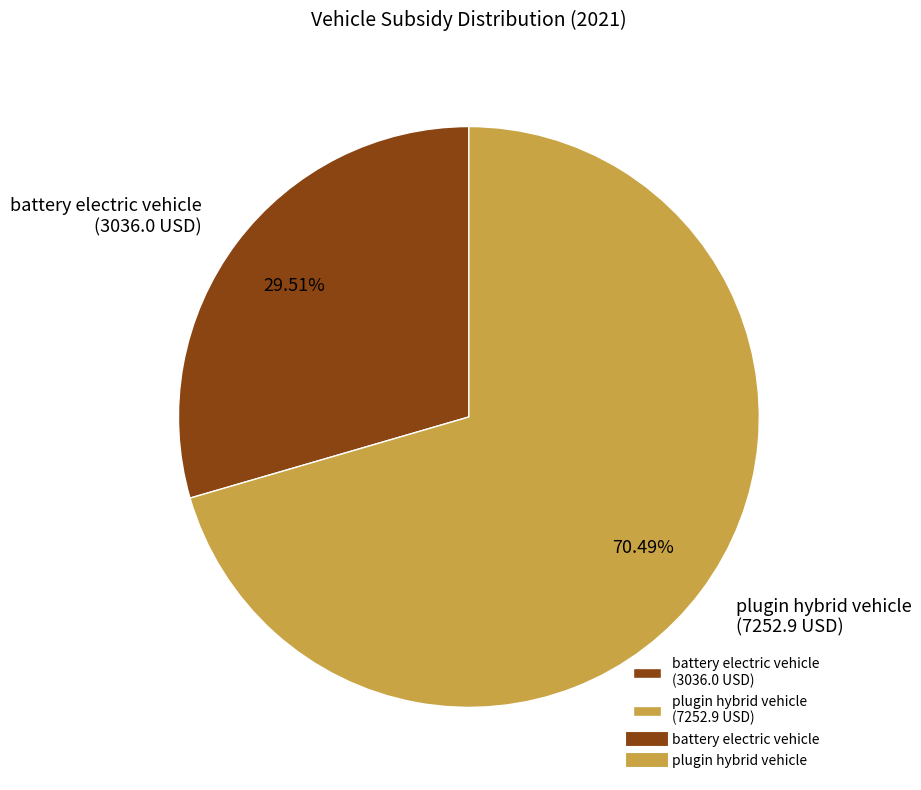

How many segments does this pie chart have?

2